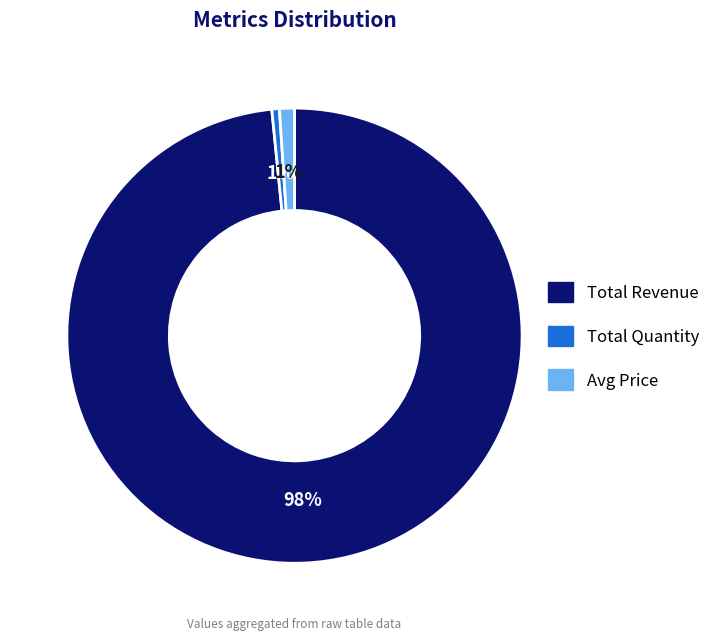

How many slices are in this pie chart?

3